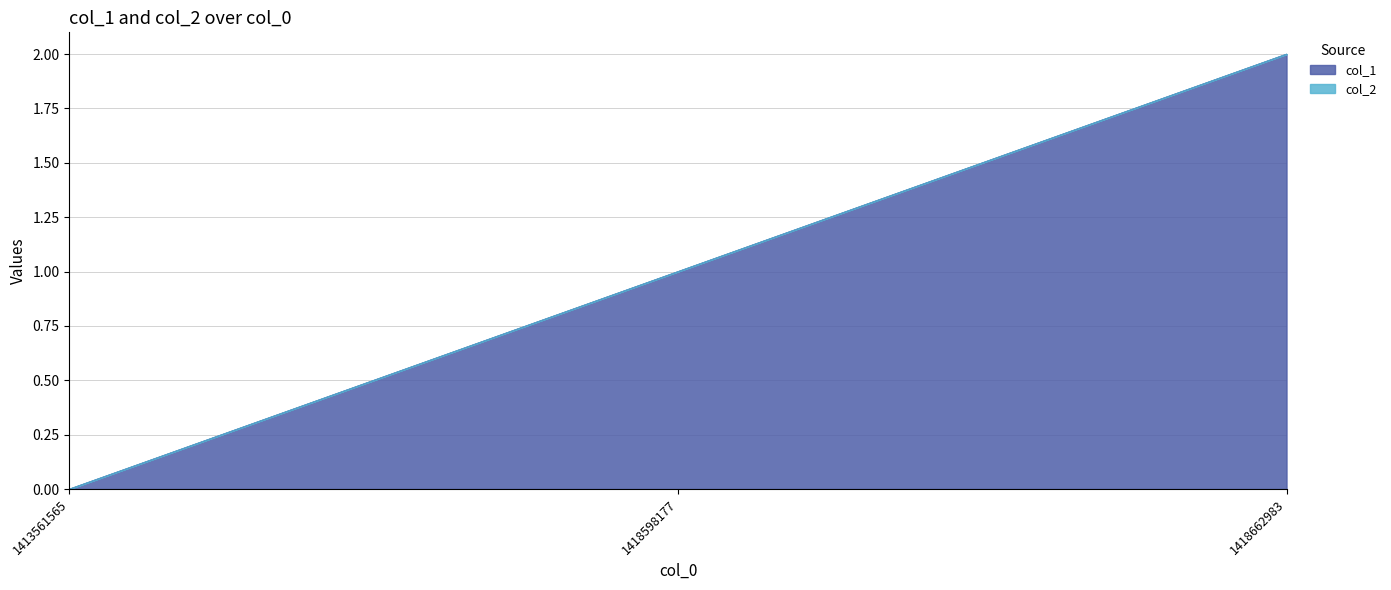

Is it true that the value at 1418598177 is 1?

True